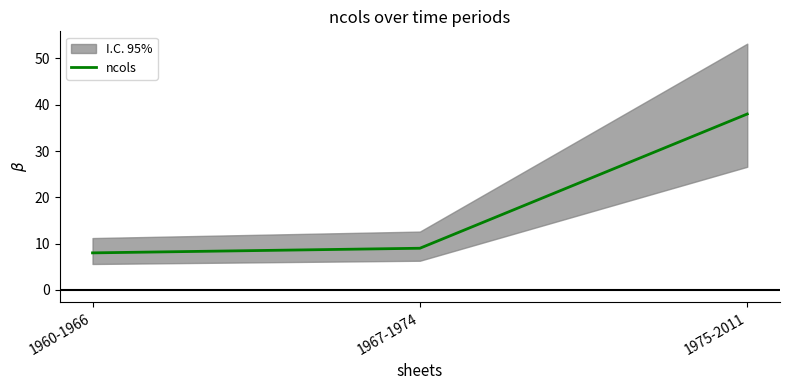

What is the label of the 1st point from the right?

1975-2011